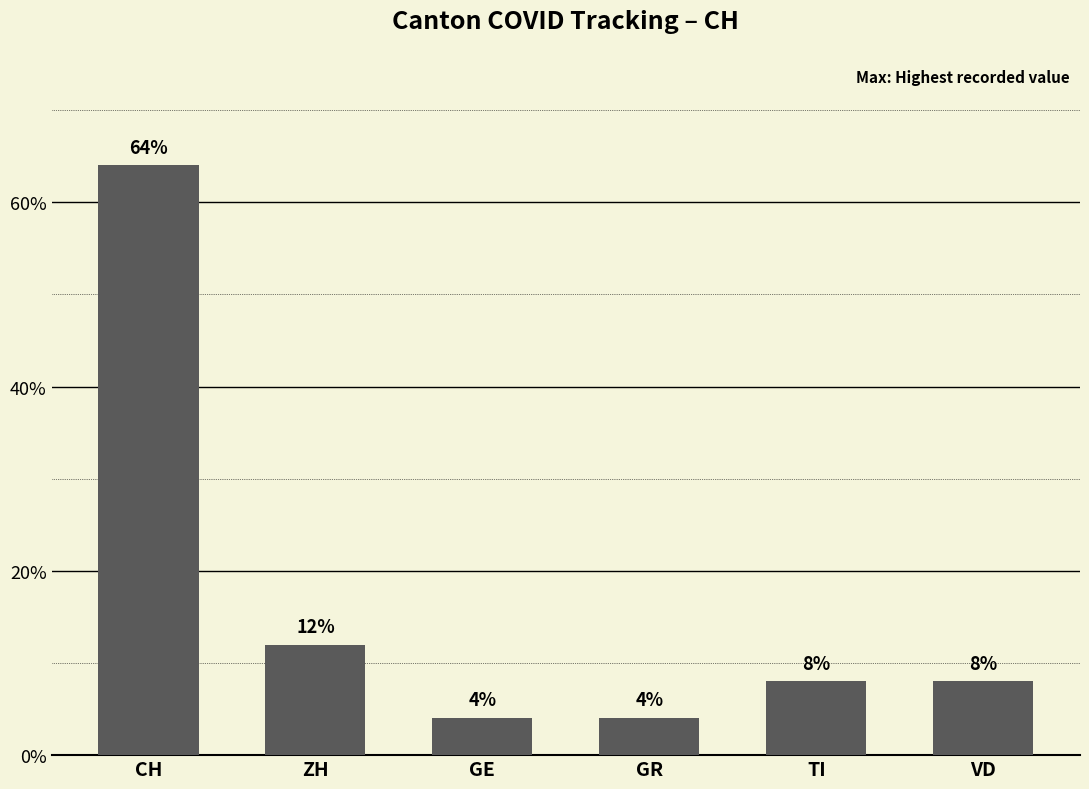

How many series are shown in this chart?

1